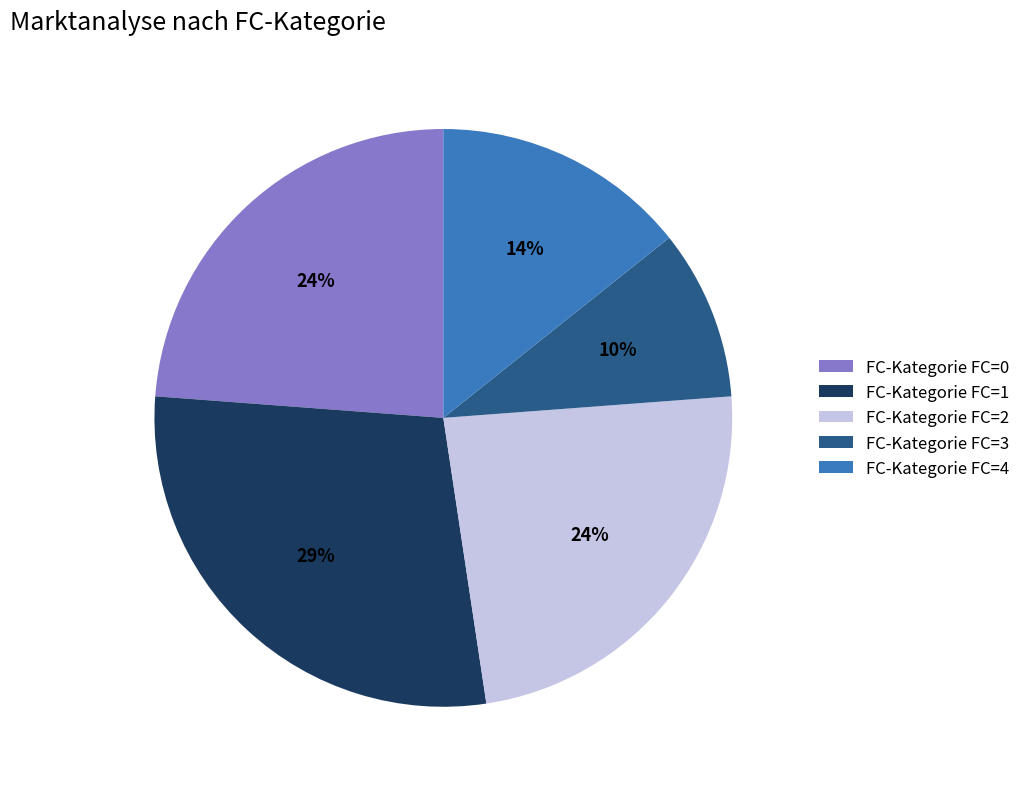

Combined, do FC-Kategorie FC=0 and FC-Kategorie FC=1 account for over 50%?

Yes